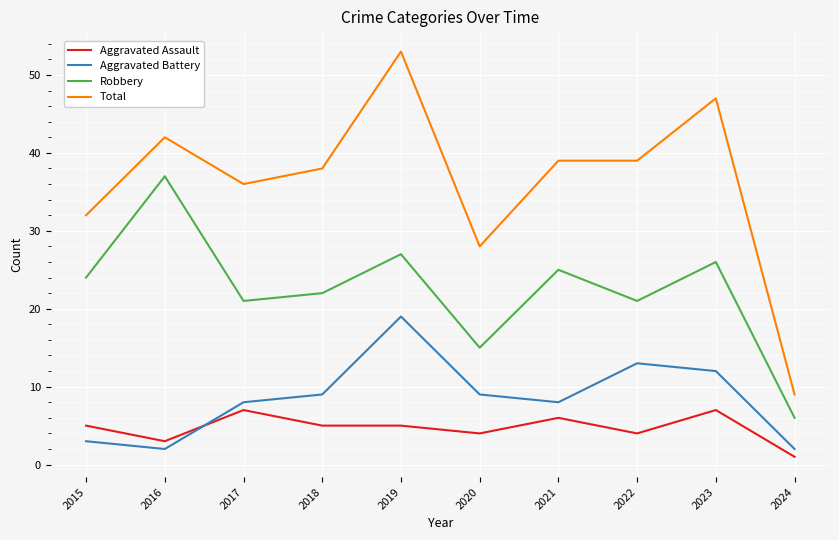

What is the highest value of the Robbery series?

37